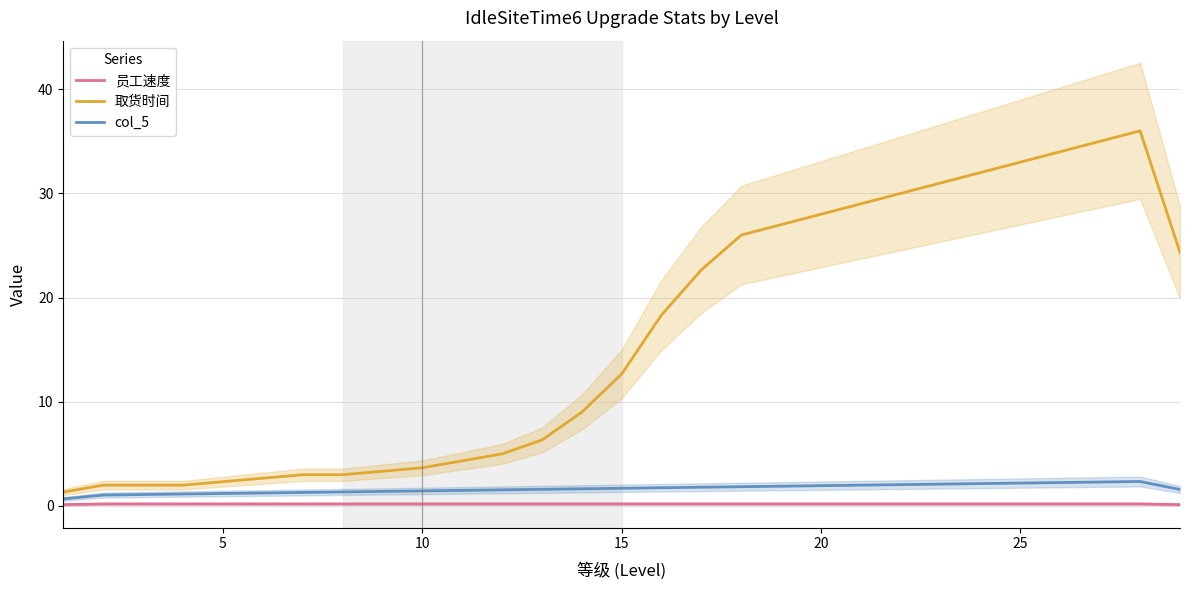

True or false: 取货时间 and col_5 intersect in this chart.

False